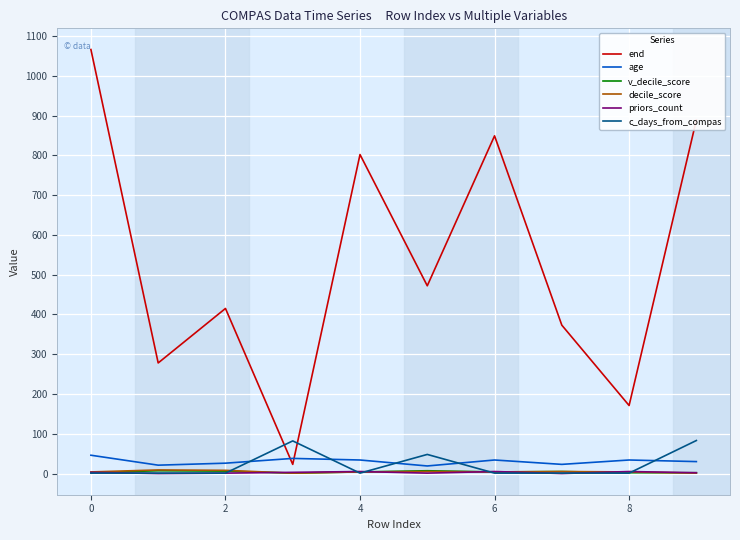

Which series ends up on top after the final intersection of priors_count and c_days_from_compas?

c_days_from_compas